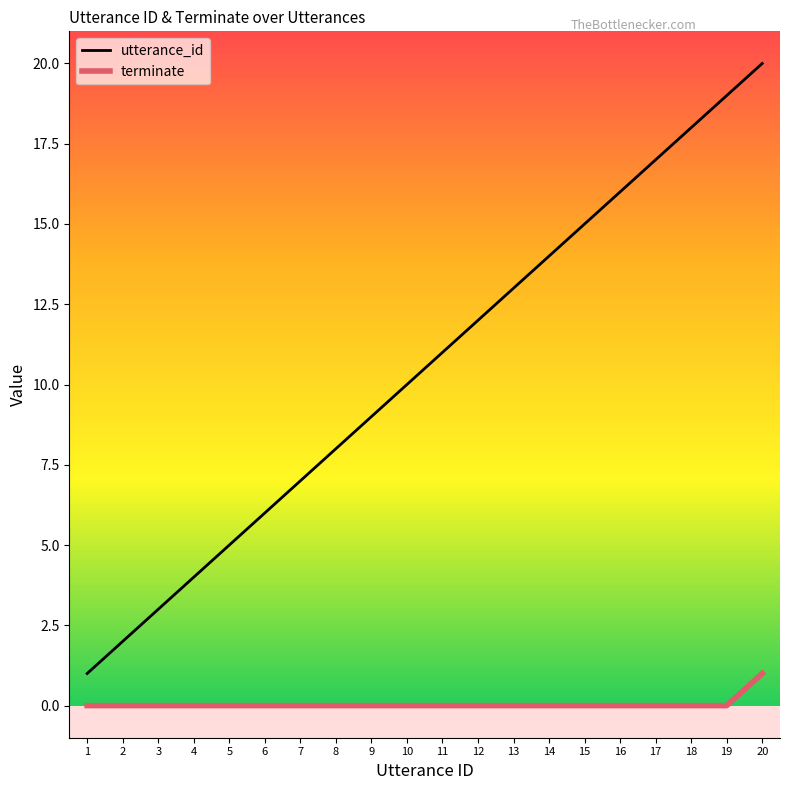

Rank the series by their maximum value, from lowest to highest.

terminate, utterance_id